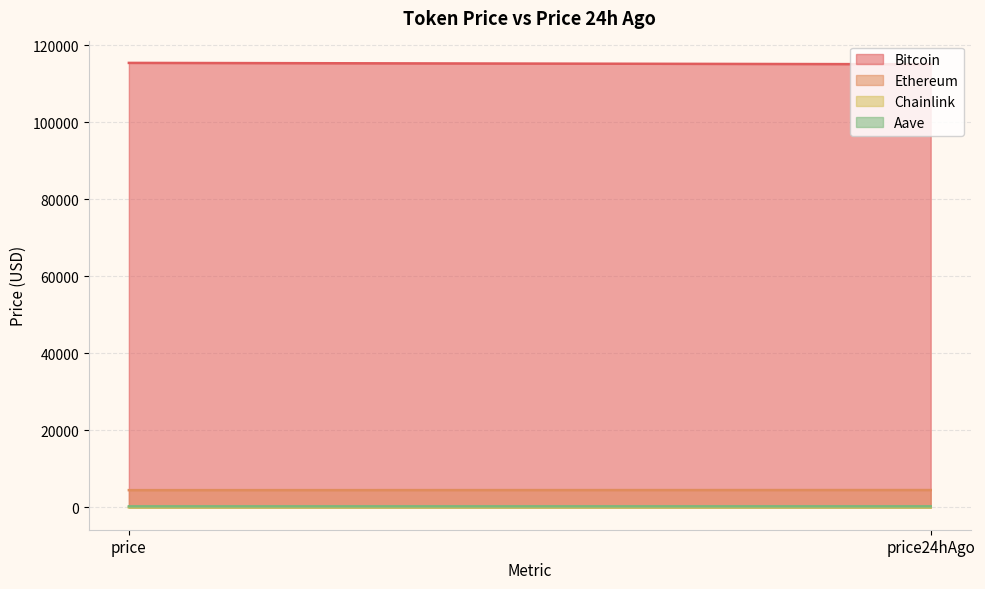

Count the Bitcoin values in the range 115089 to 115445.

2